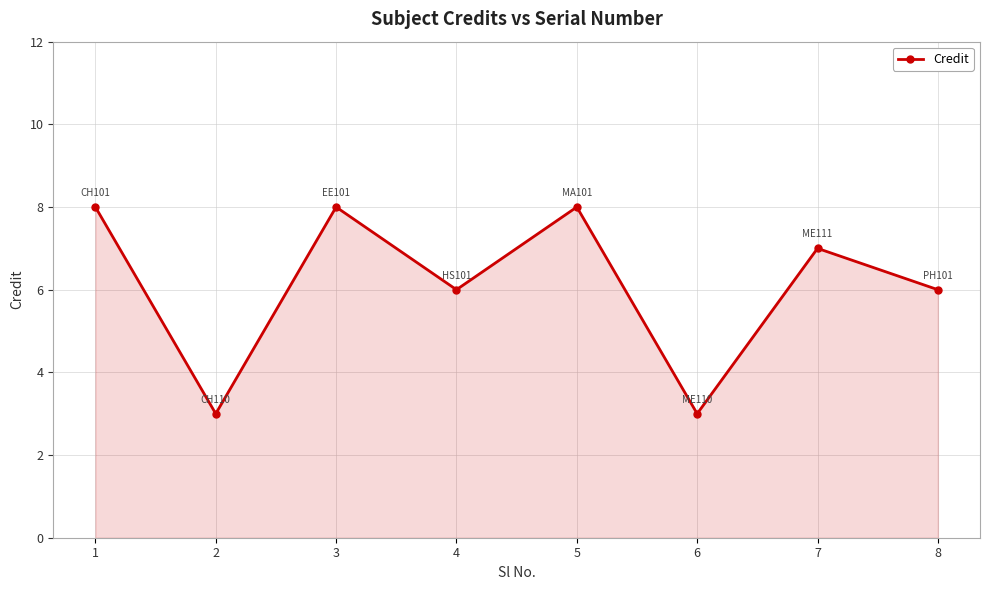

What is the sum of the values at 3 and 8?

14